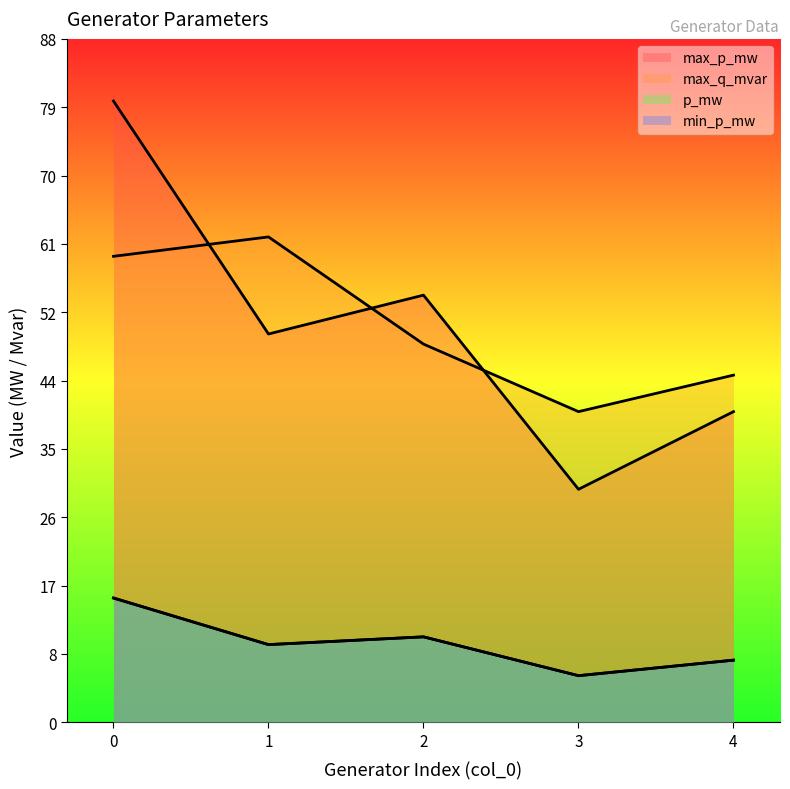

Reading left to right, list all the values displayed in this chart.

max_p_mw: 0=80.0	1=50.0	2=55.0	3=30.0	4=40.0
max_q_mvar: 0=60.0	1=62.5	2=48.7	3=40.0	4=44.7
p_mw: 0=16.0	1=10.0	2=11.0	3=6.0	4=8.0
min_p_mw: 0=16.0	1=10.0	2=11.0	3=6.0	4=8.0